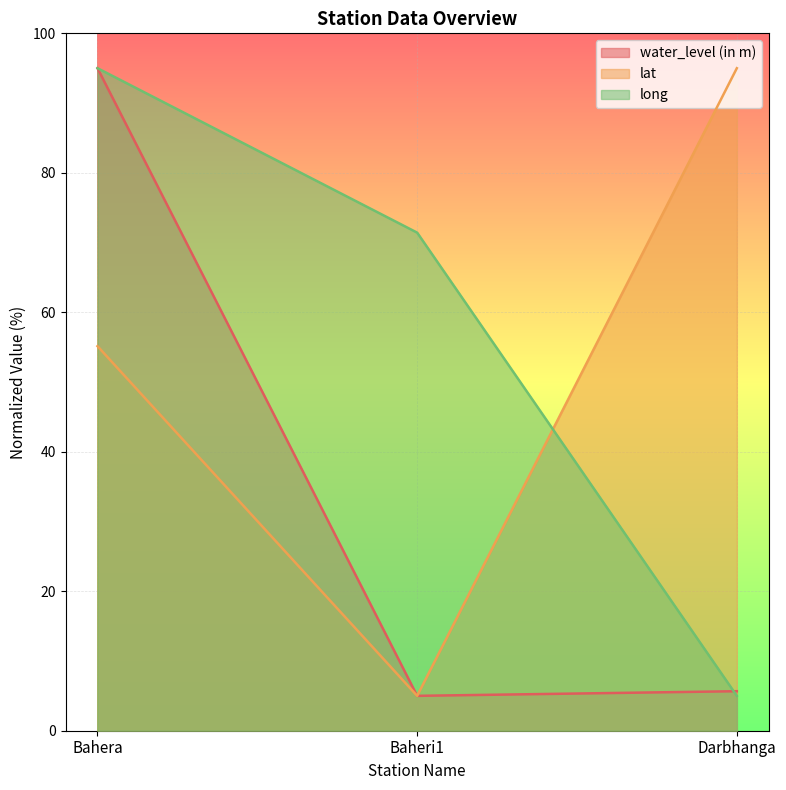

Count the long values in the range 5 to 95.

3